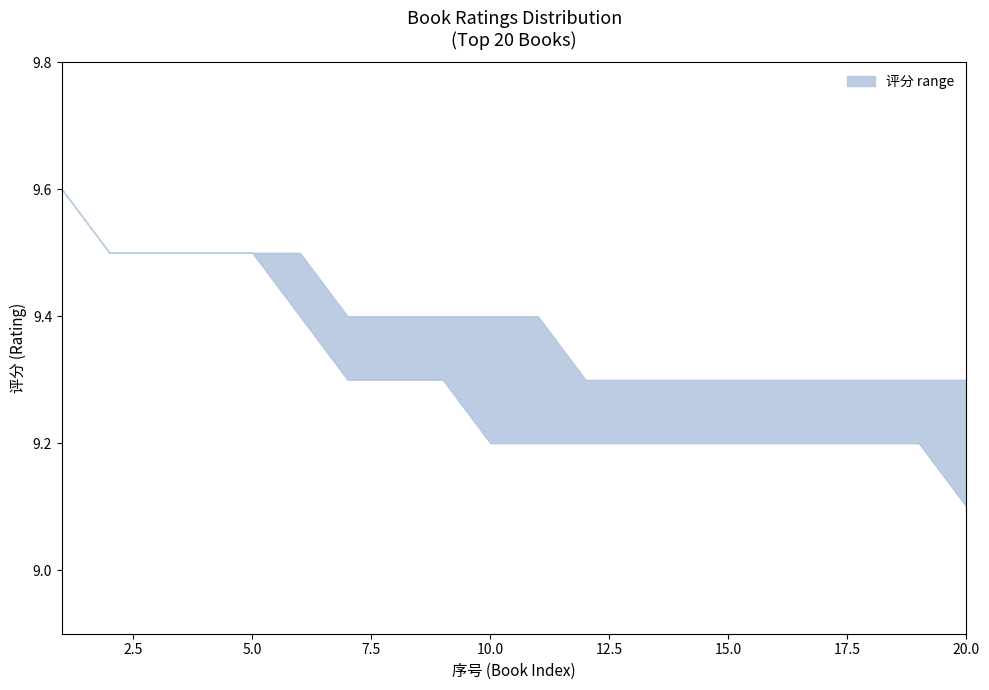

At which category does the chart reach its peak across all series?

1